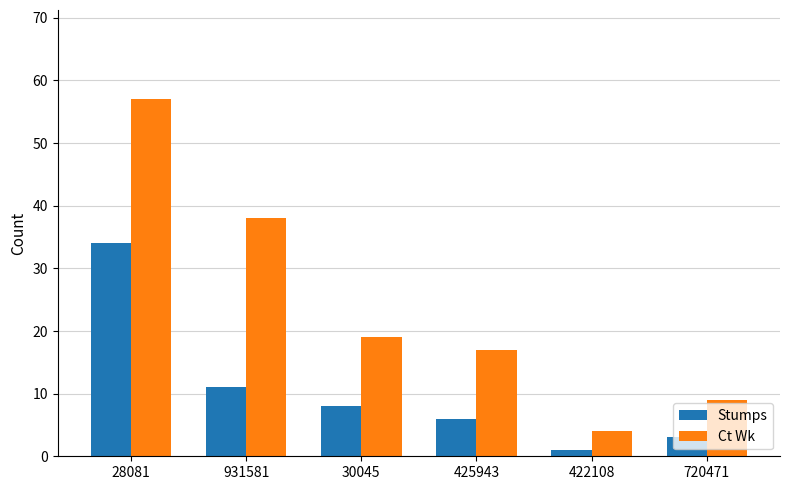

What is the sum of the Ct Wk values at 422108 and 720471?

13